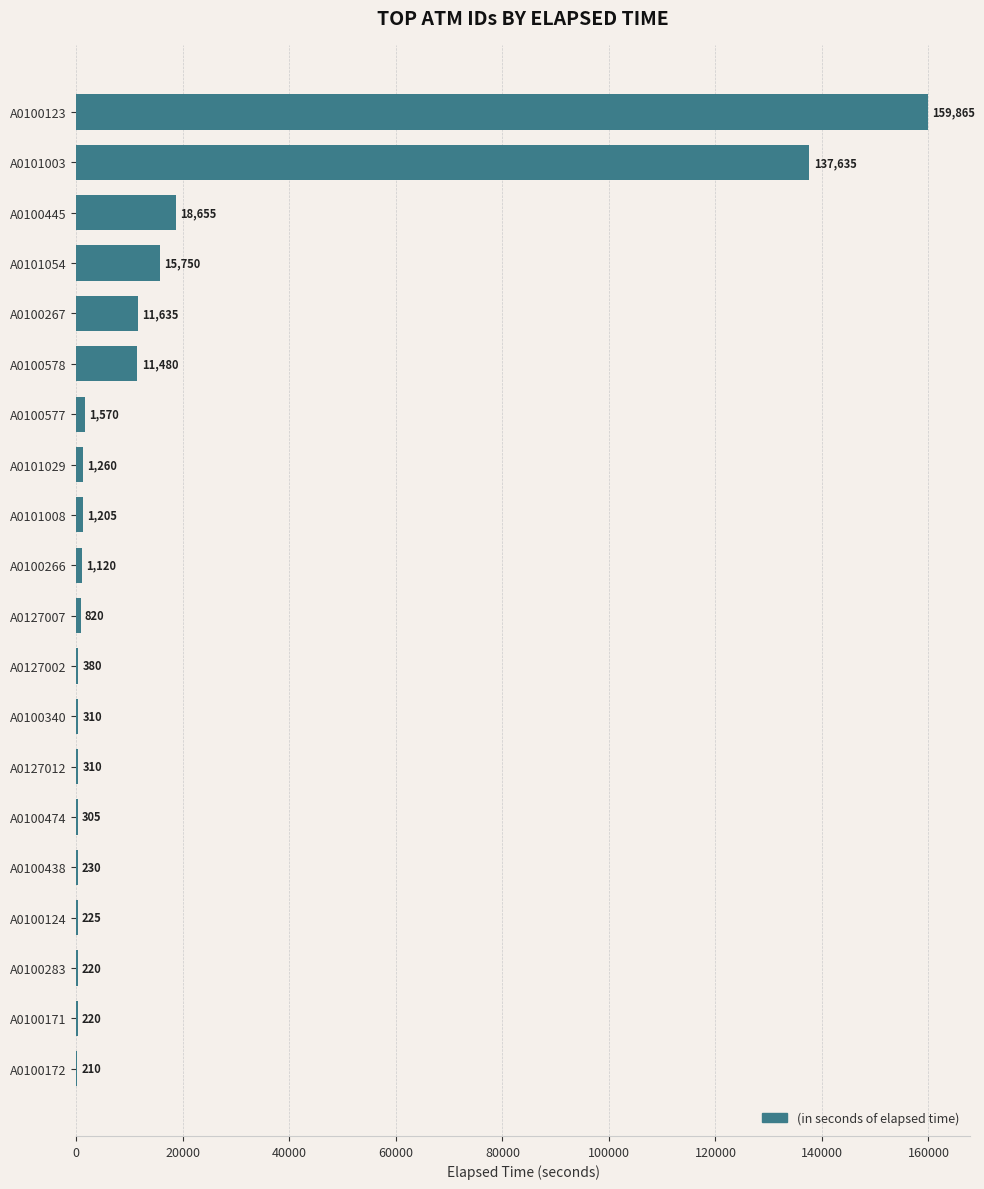

Reading top to bottom, what are all the values shown in this chart?

A0100123=159865	A0101003=137635	A0100445=18655	A0101054=15750	A0100267=11635	A0100578=11480	A0100577=1570	A0101029=1260	A0101008=1205	A0100266=1120	A0127007=820	A0127002=380	A0100340=310	A0127012=310	A0100474=305	A0100438=230	A0100124=225	A0100283=220	A0100171=220	A0100172=210